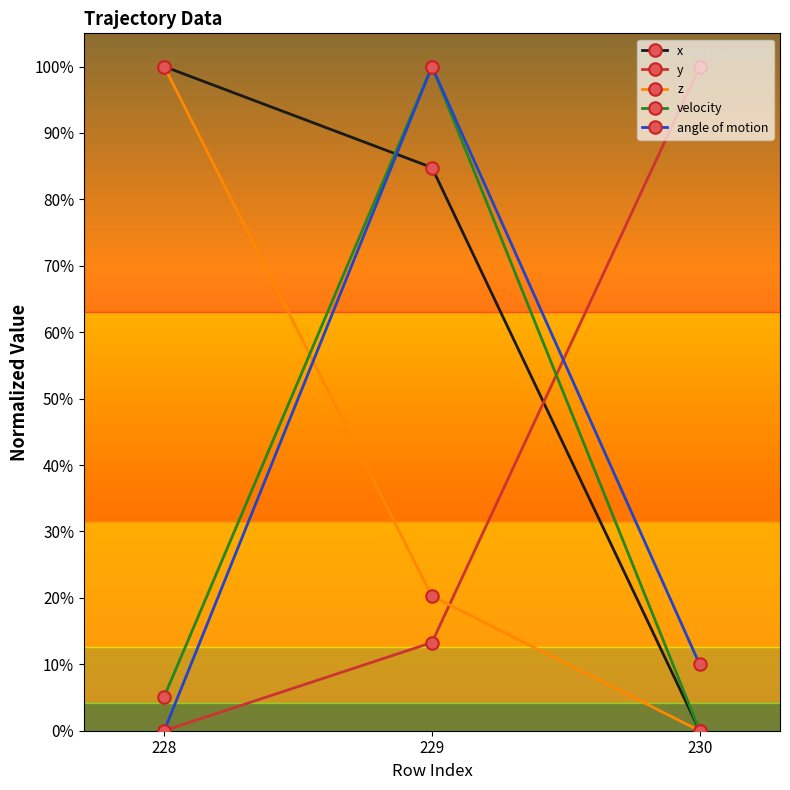

What is the greatest value displayed?

100.0